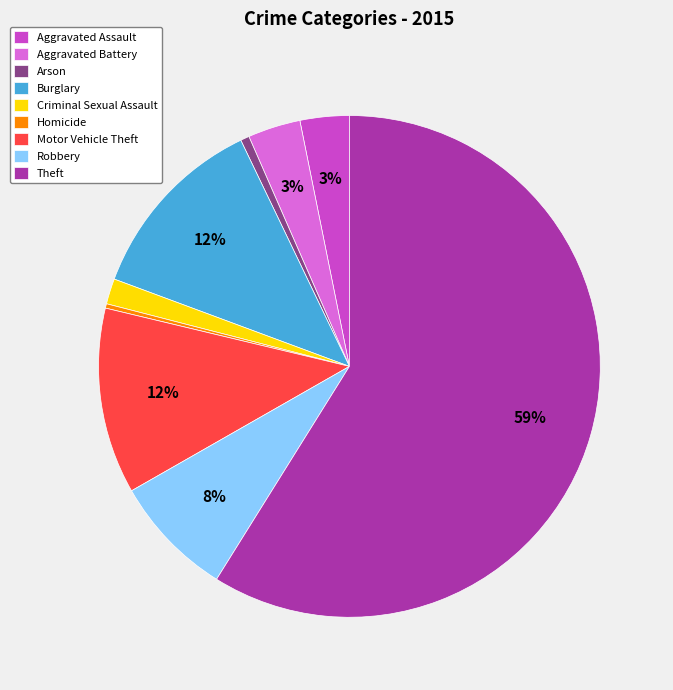

Which has a higher value, Burglary or Aggravated Battery?

Burglary